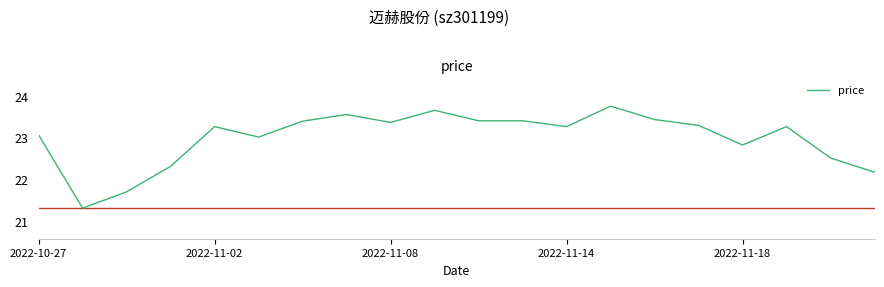

What is the difference between the maximum and minimum values?

2.4